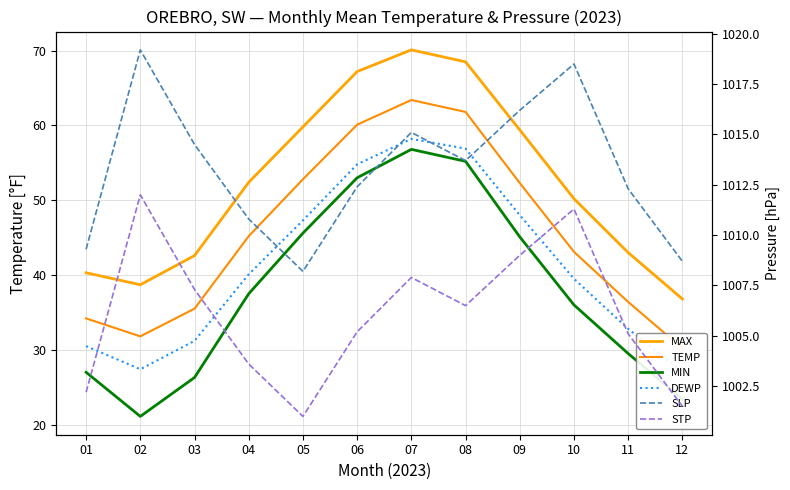

How many interior local peaks does the DEWP series have?

1